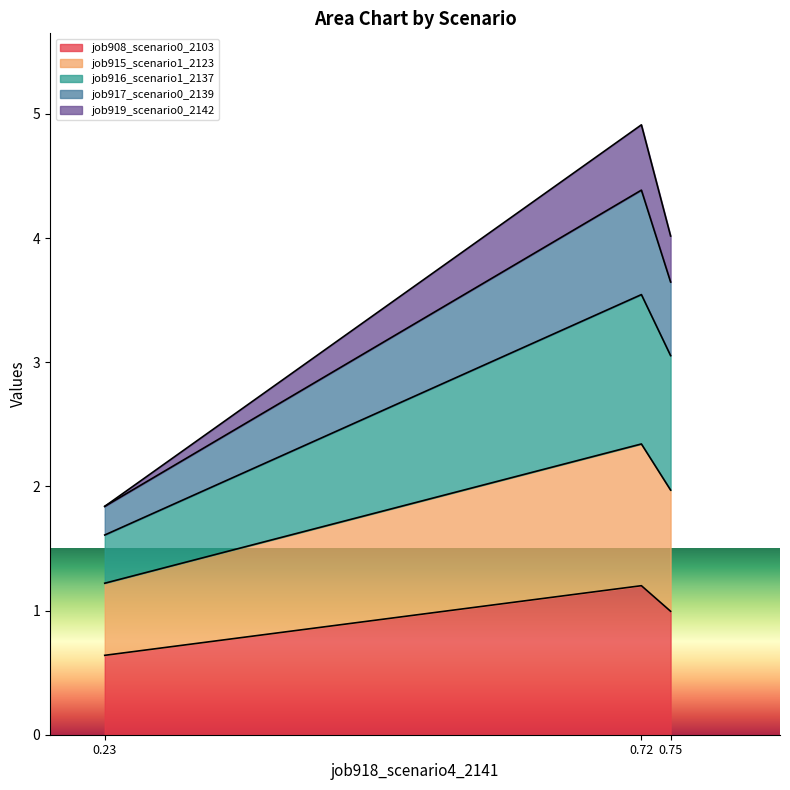

How many lines are shown in the chart?

5